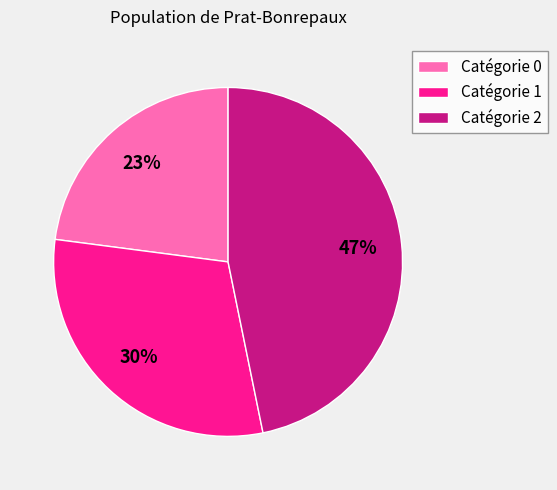

What is the ratio of the value at Catégorie 2 to the value at Catégorie 0?

2.0